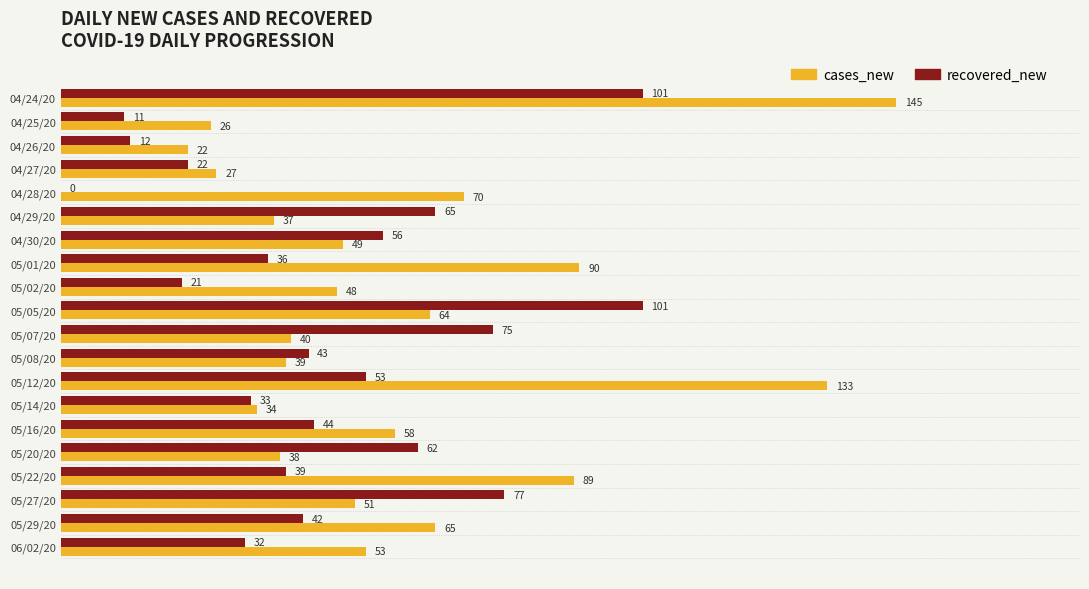

True or false: cases_new has a value of 40 at 05/07/20.

True